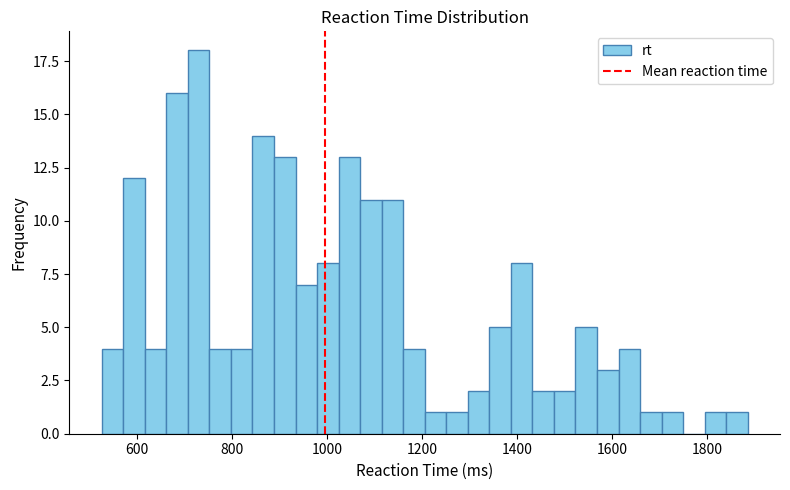

Read against the x-axis, roughly where is the centre of the tallest bar?

720